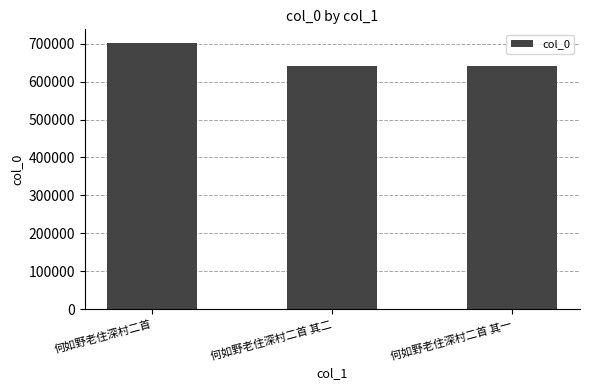

Count the number of data series in this chart.

1